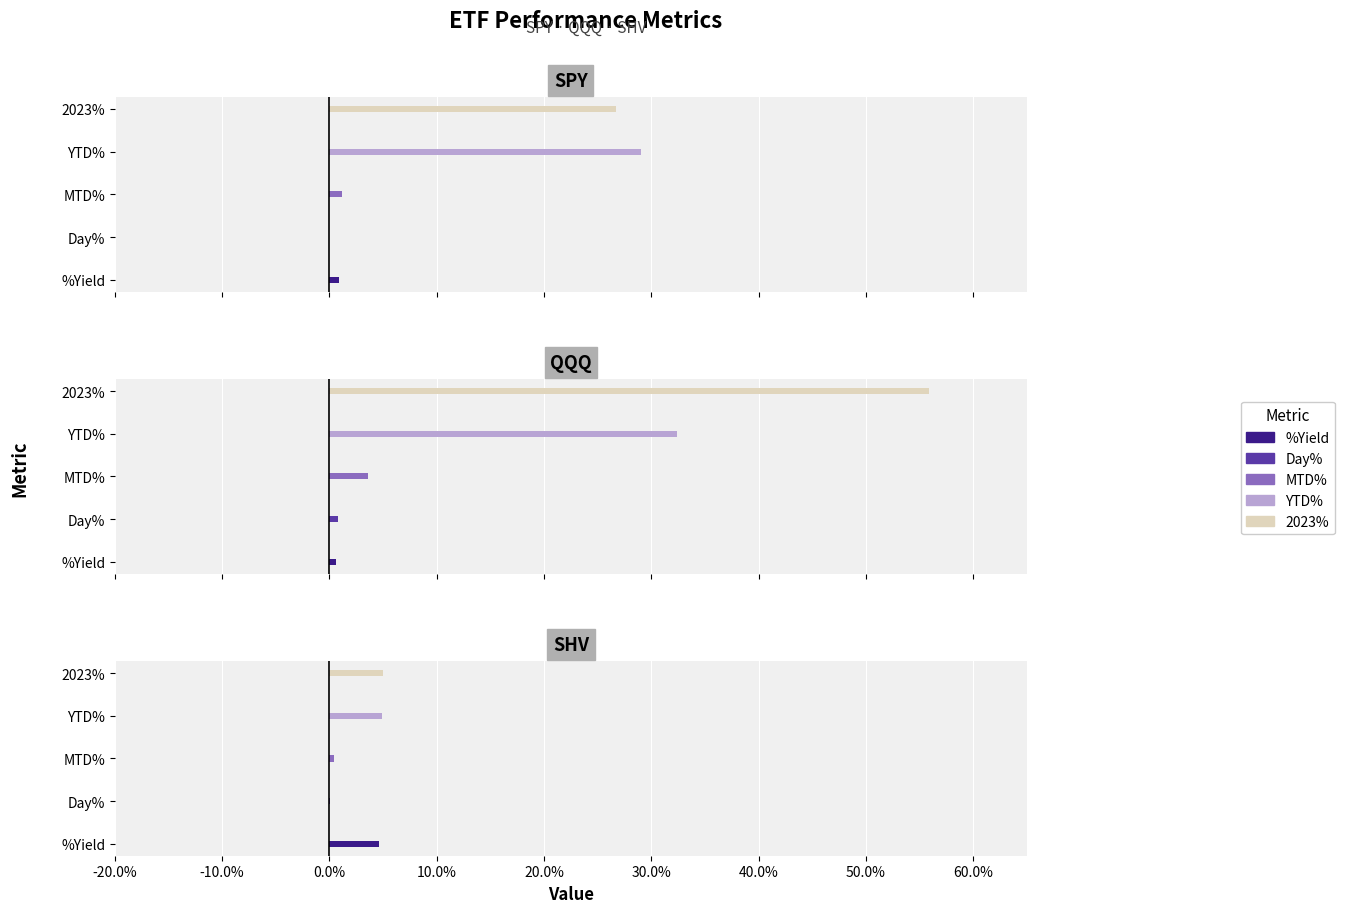

How many groups of bars are there?

3